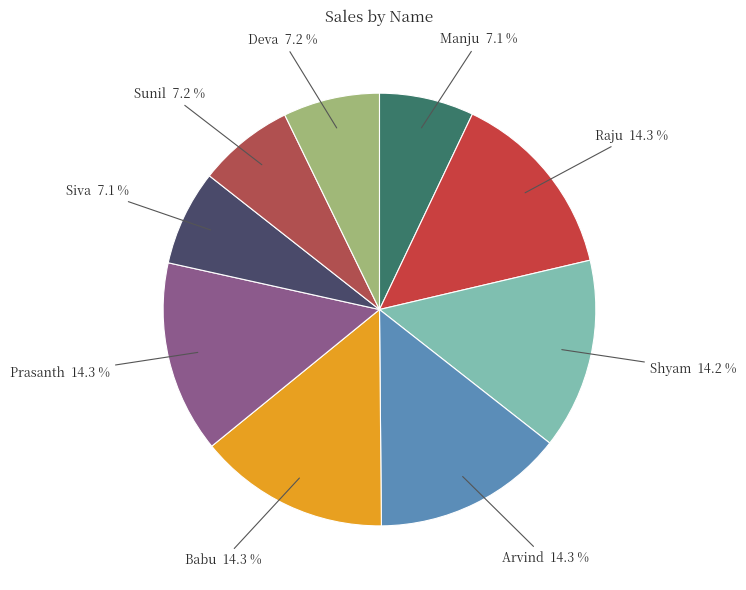

Does any single category account for the majority?

No